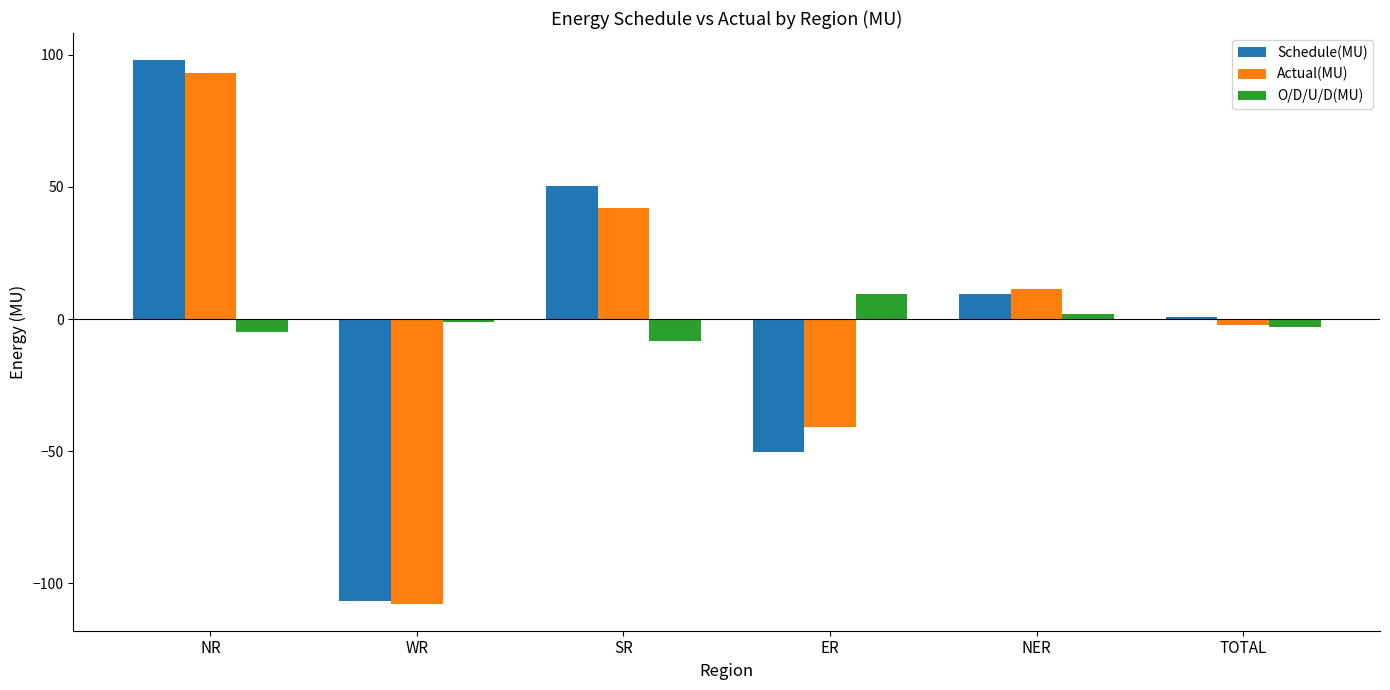

What is the minimum value for Schedule(MU)?

-106.6